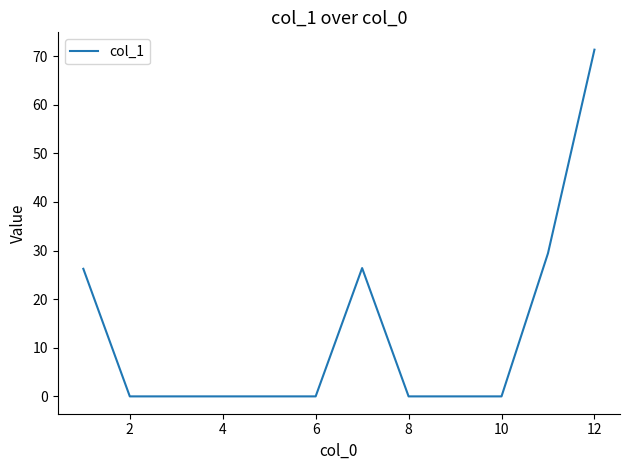

What is the difference between the maximum and minimum values?

71.3